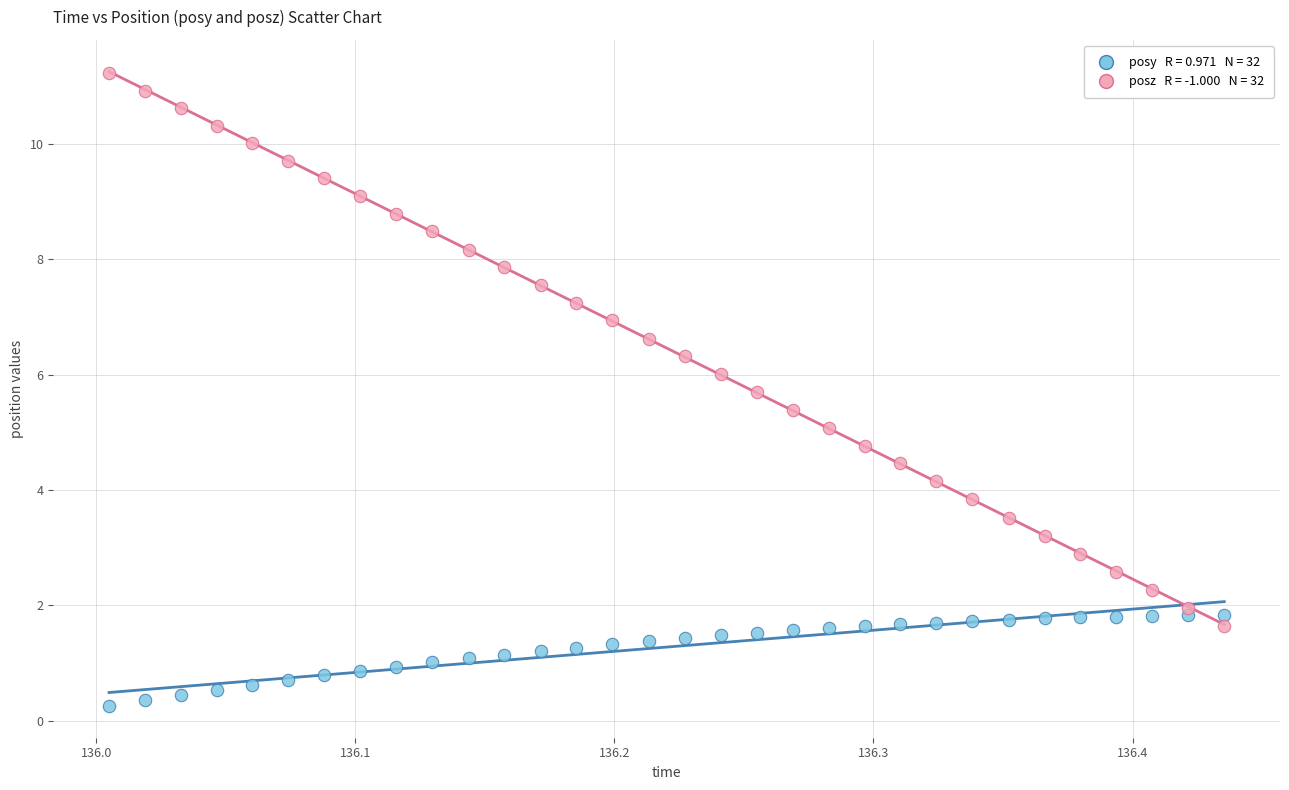

Across all data points, what is the range of X values (max minus min)?

0.4